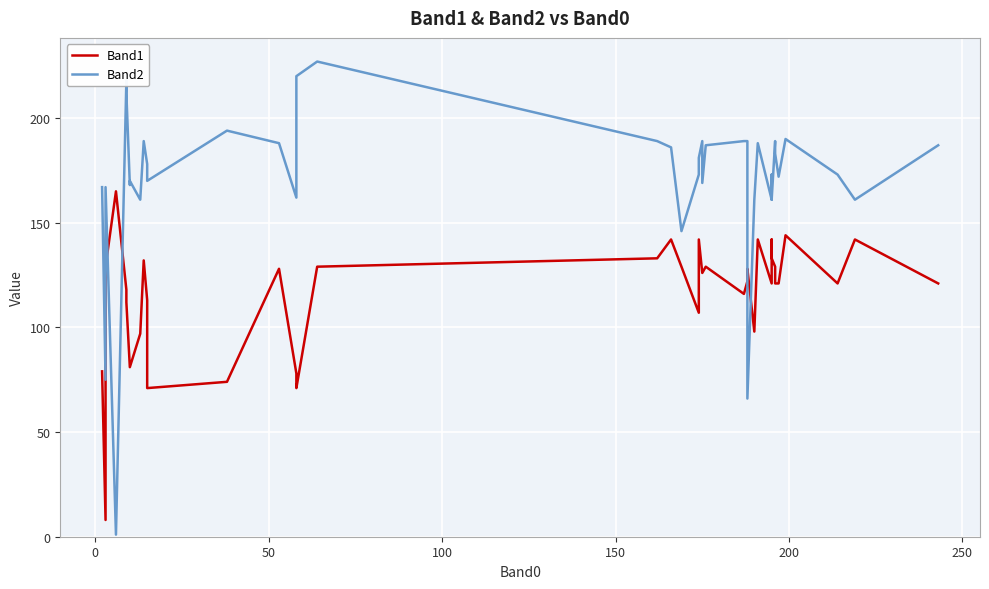

After their last crossing, which series has the higher values: Band2 or Band1?

Band2